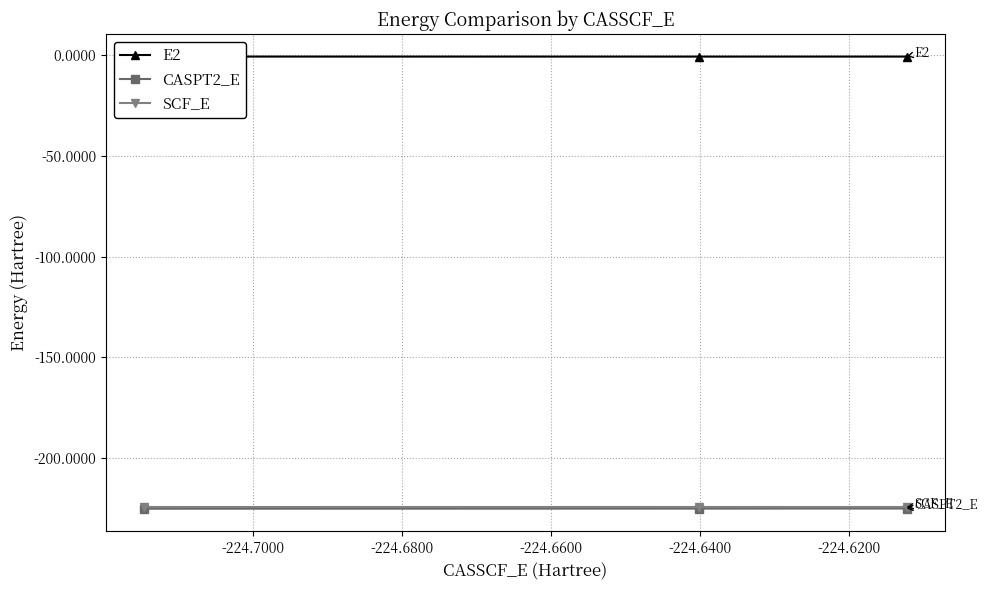

What is the value of the SCF_E point at the 2nd from the left?

-224.5